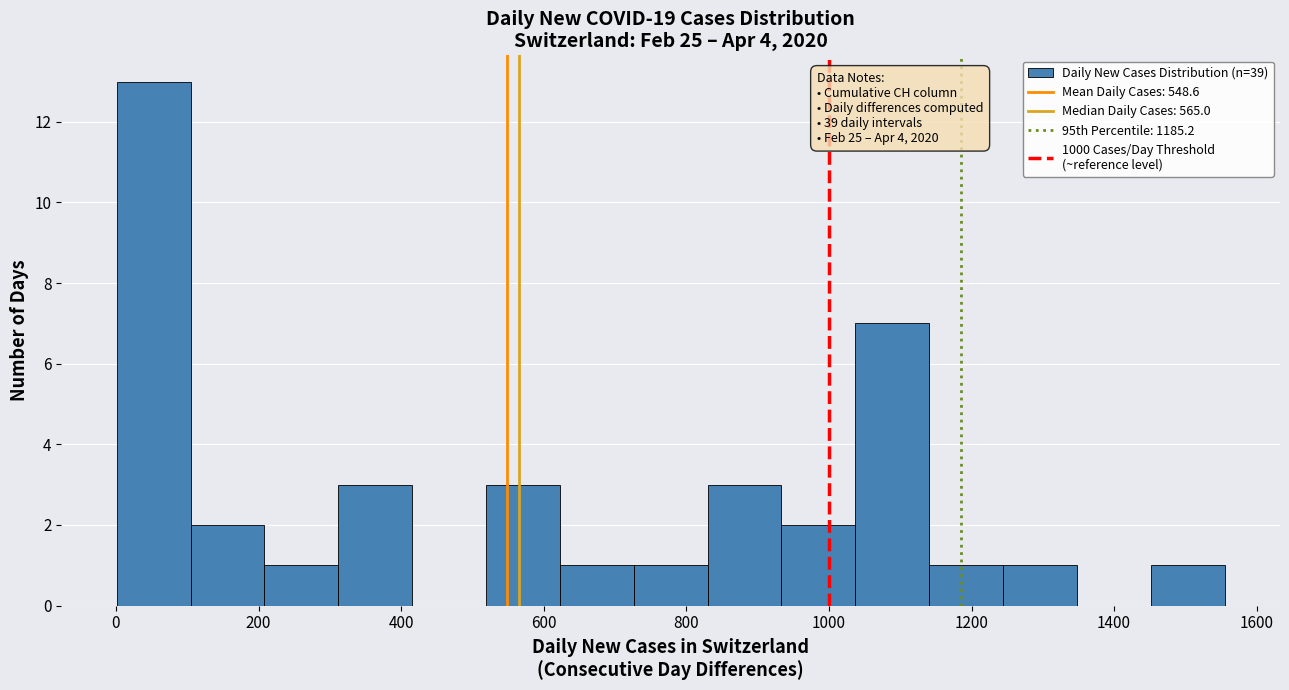

Which range on the x-axis has the tallest bar?

0 to 100